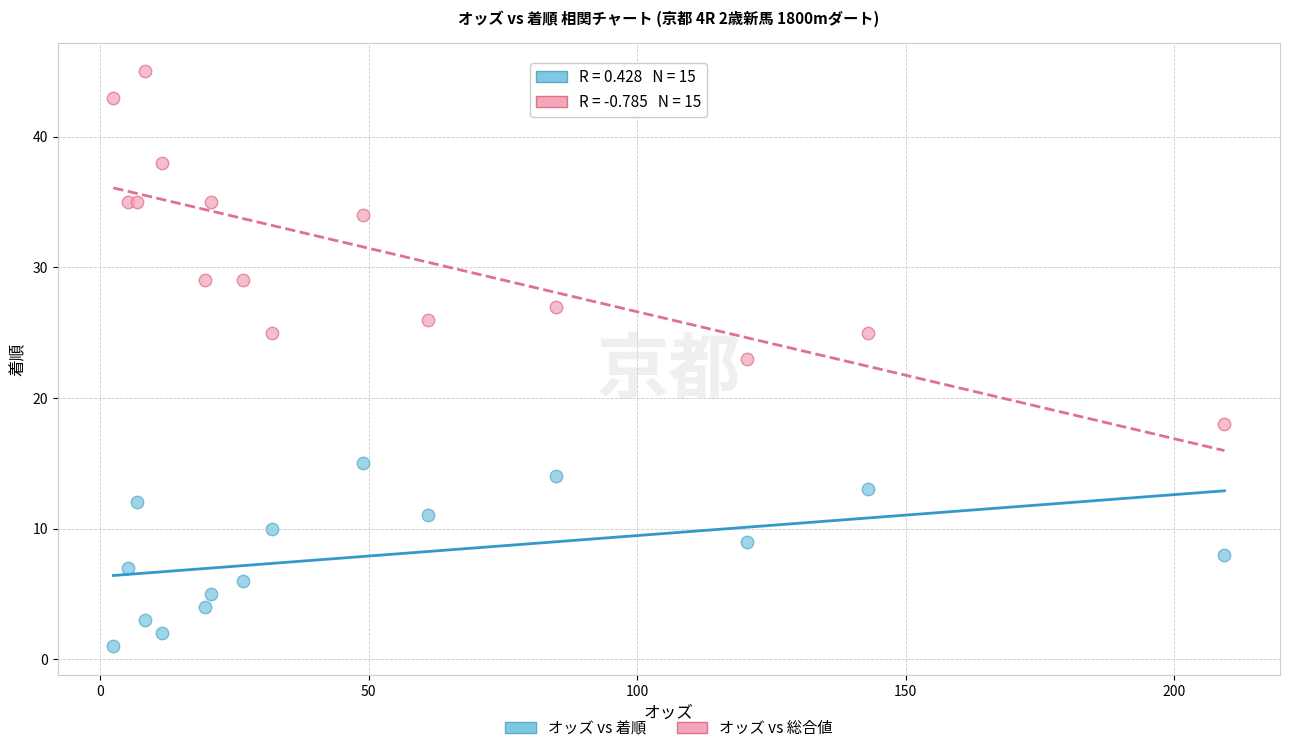

Which series has the widest spread of Y values?

オッズ vs 総合値